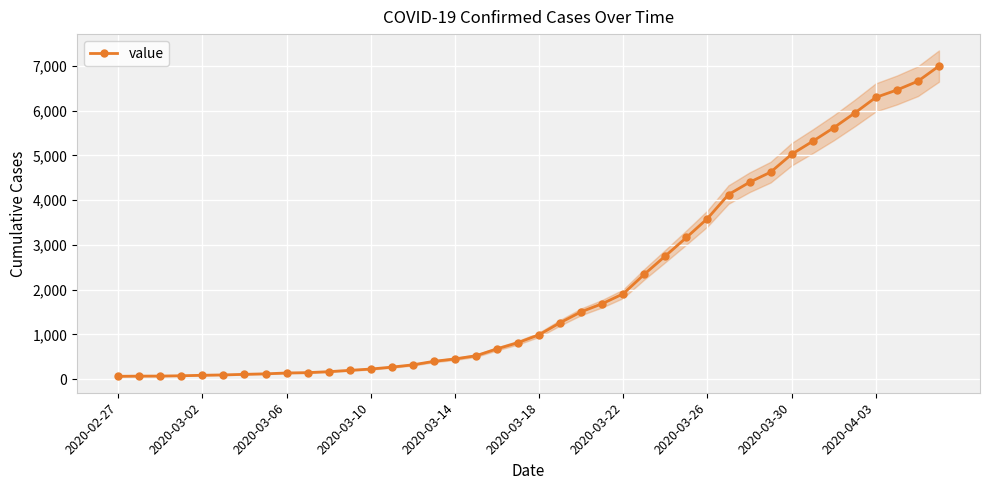

Read the value at 27, to the nearest 10.

3160